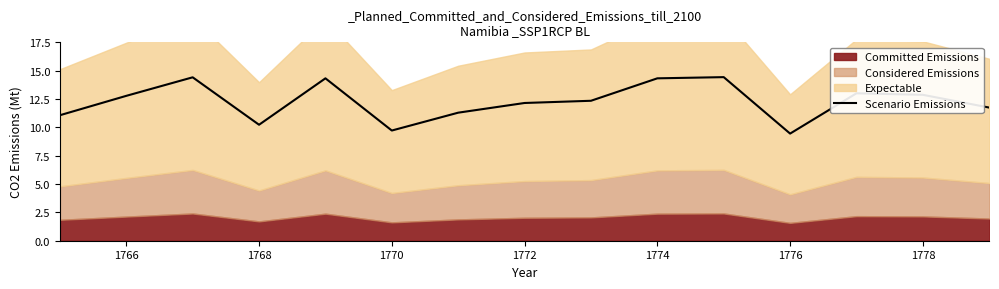

At which label does the data first exceed 12?

1766